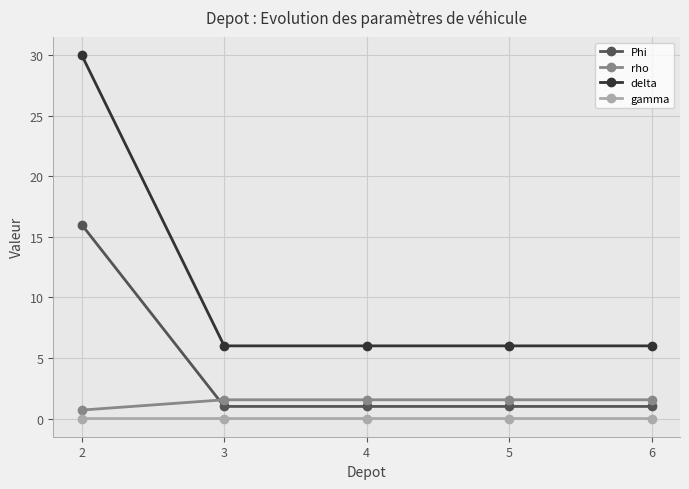

True or false: delta and gamma intersect in this chart.

False